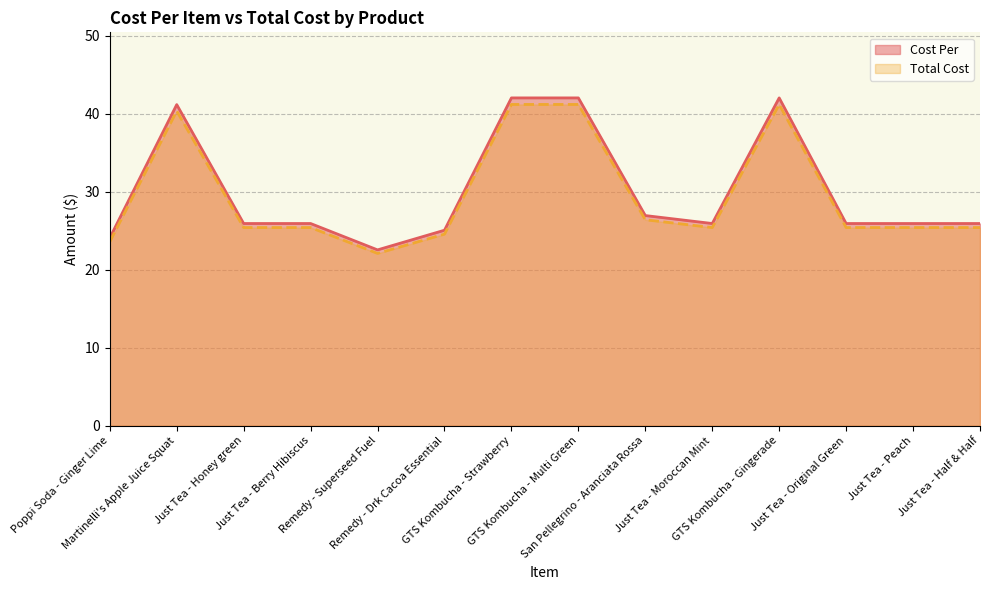

What are all the series names shown in the legend?

Cost Per, Total Cost